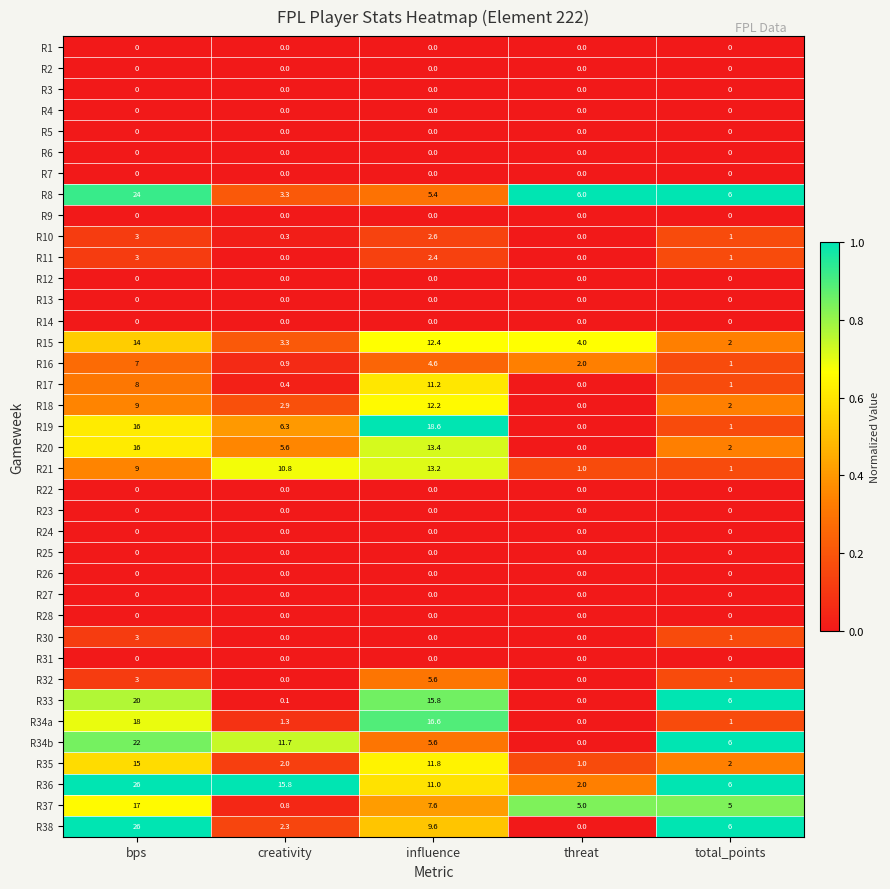

At which category does the chart reach its peak across all series?

bps